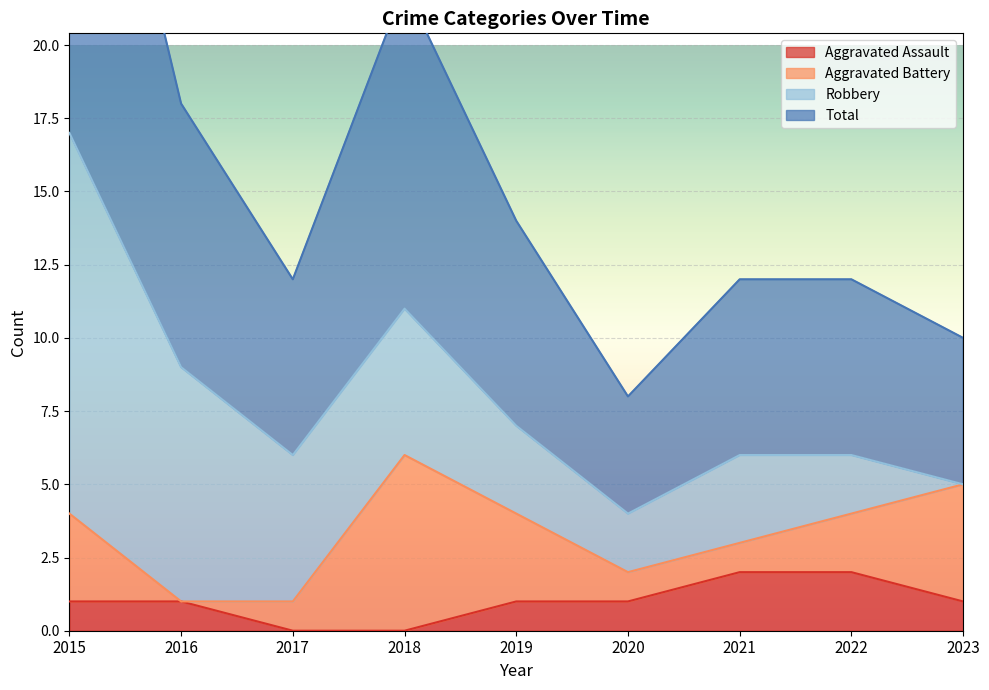

What is the value of the Aggravated Assault point at the 2nd from the left?

1